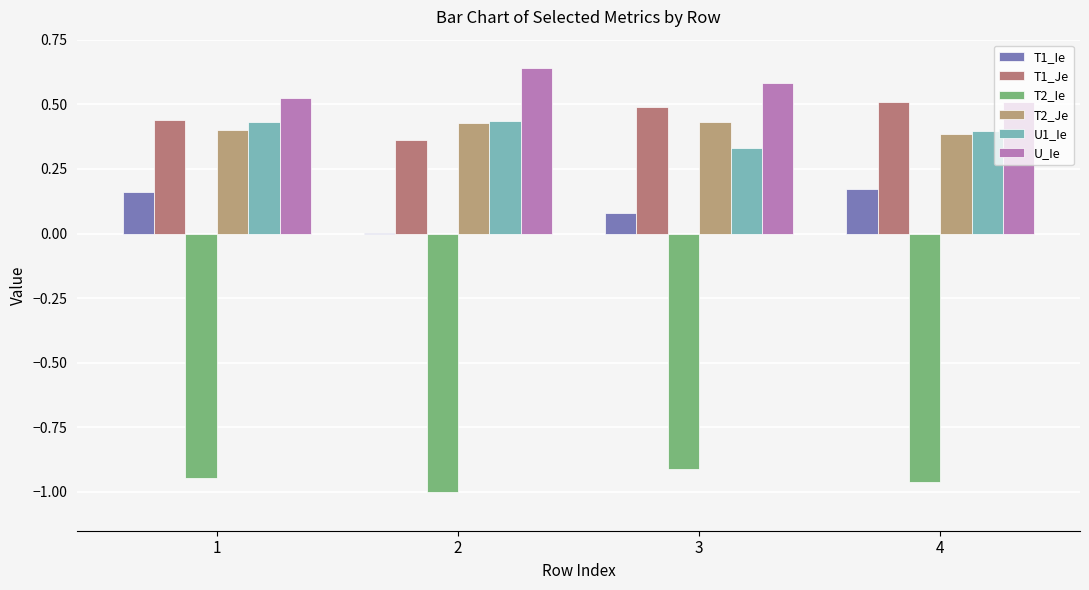

What is the value of the U_Ie bar at the 2nd from the left?

0.6